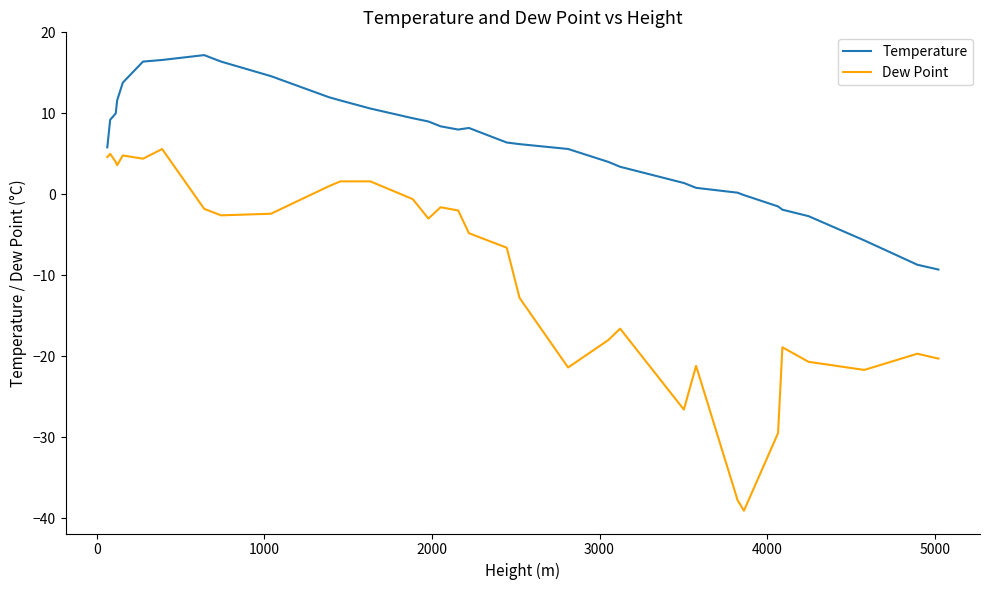

Rank the series by their maximum value, from highest to lowest.

Temperature, Dew Point